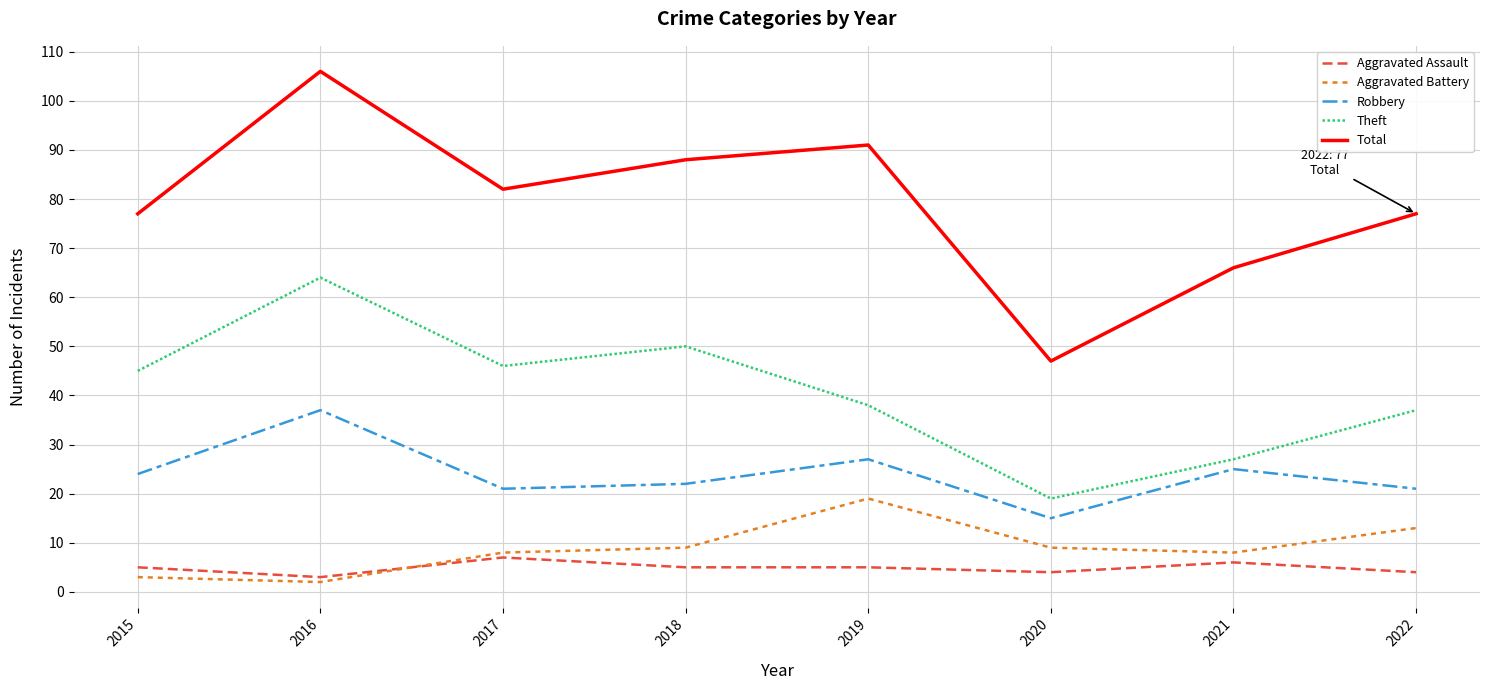

Count the number of data series in this chart.

5